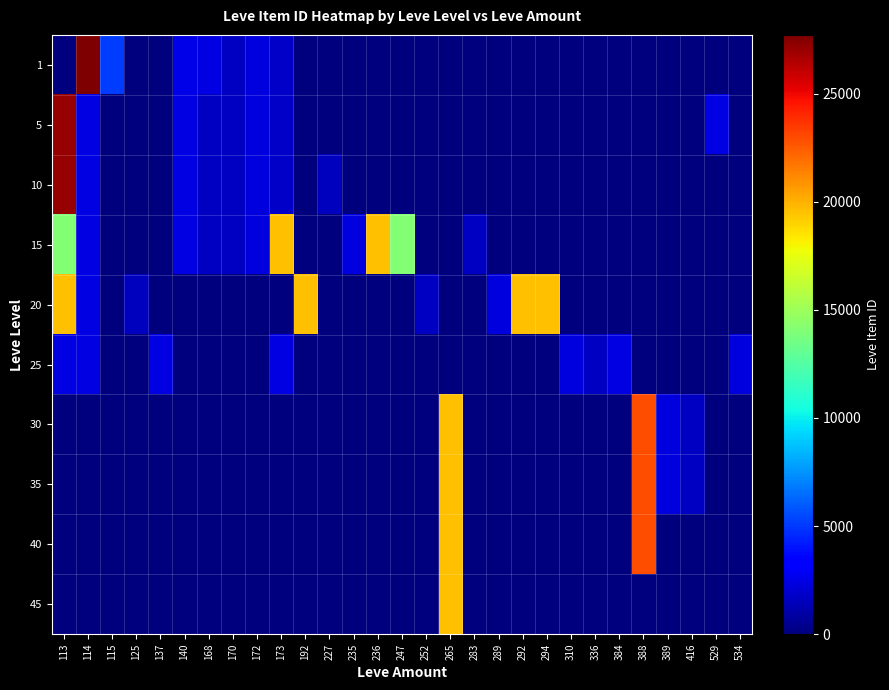

Reading left to right, extract all data points from this chart.

1: 113=1	114=27713	115=5091	125=0	137=0	140=2507	168=2392	170=1684	172=2342	173=1753	192=0	227=0	235=0	236=0	247=0	252=0	265=0	283=0	289=0	292=0	294=0	310=0	336=0	384=0	388=0	389=0	416=0	529=0	534=0
5: 113=27119	114=2417	115=0	125=0	137=0	140=2481	168=1648	170=1684	172=2342	173=1753	192=0	227=0	235=0	236=0	247=0	252=0	265=0	283=0	289=0	292=0	294=0	310=0	336=0	384=0	388=0	389=0	416=0	529=2419	534=0
10: 113=27119	114=2419	115=0	125=0	137=0	140=2393	168=1684	170=1684	172=2342	173=1753	192=0	227=1605	235=0	236=0	247=0	252=0	265=0	283=0	289=0	292=0	294=0	310=0	336=0	384=0	388=0	389=0	416=0	529=0	534=0
15: 113=14149	114=2421	115=0	125=0	137=0	140=2485	168=1686	170=1684	172=2342	173=19542	192=0	227=0	235=2370	236=19542	247=14149	252=0	265=0	283=1686	289=0	292=0	294=0	310=0	336=0	384=0	388=0	389=0	416=0	529=0	534=0
20: 113=19535	114=2421	115=0	125=1609	137=0	140=0	168=0	170=0	172=0	173=0	192=19538	227=0	235=0	236=0	247=0	252=1694	265=0	283=0	289=2318	292=19535	294=19546	310=0	336=0	384=0	388=0	389=0	416=0	529=0	534=0
25: 113=2421	114=2421	115=0	125=0	137=2485	140=0	168=0	170=0	172=0	173=2421	192=0	227=0	235=0	236=0	247=0	252=0	265=0	283=0	289=0	292=0	294=0	310=2350	336=1625	384=2397	388=0	389=0	416=0	529=0	534=2320
30: 113=0	114=0	115=0	125=0	137=0	140=0	168=0	170=0	172=0	173=0	192=0	227=0	235=0	236=0	247=0	252=0	265=19514	283=0	289=0	292=0	294=0	310=0	336=0	384=0	388=22899	389=2321	416=1633	529=0	534=0
35: 113=0	114=0	115=0	125=0	137=0	140=0	168=0	170=0	172=0	173=0	192=0	227=0	235=0	236=0	247=0	252=0	265=19514	283=0	289=0	292=0	294=0	310=0	336=0	384=0	388=22899	389=2321	416=1633	529=0	534=0
40: 113=0	114=0	115=0	125=0	137=0	140=0	168=0	170=0	172=0	173=0	192=0	227=0	235=0	236=0	247=0	252=0	265=19514	283=0	289=0	292=0	294=0	310=0	336=0	384=0	388=22899	389=0	416=0	529=0	534=0
45: 113=0	114=0	115=0	125=0	137=0	140=0	168=0	170=0	172=0	173=0	192=0	227=0	235=0	236=0	247=0	252=0	265=19514	283=0	289=0	292=0	294=0	310=0	336=0	384=0	388=0	389=0	416=0	529=0	534=0